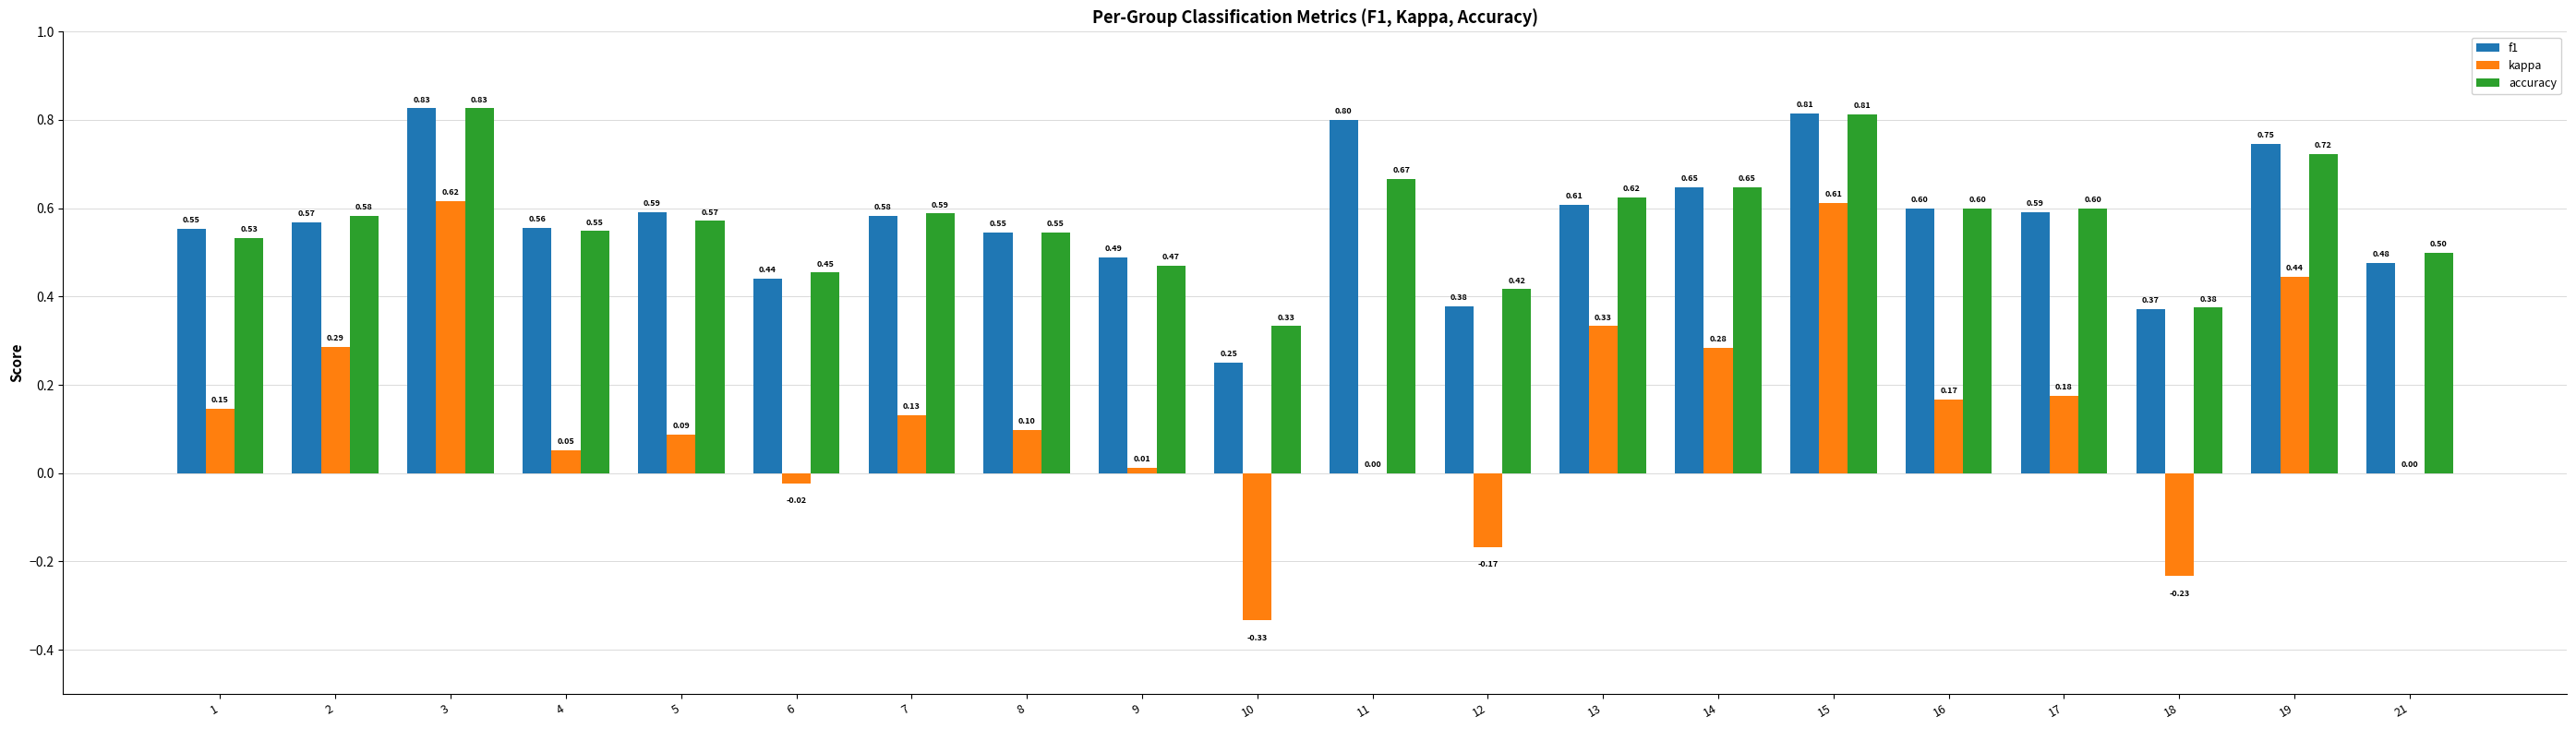

What is the total value across all series at 19?

1.9